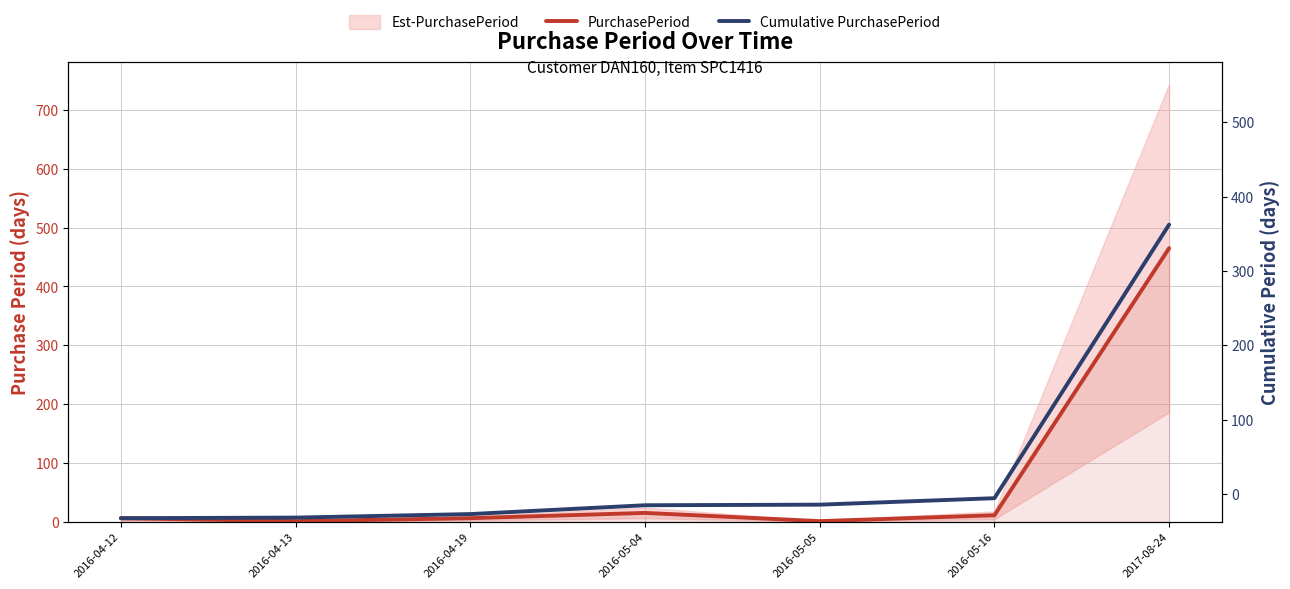

True or false: PurchasePeriod and Cumulative PurchasePeriod cross at least once.

False